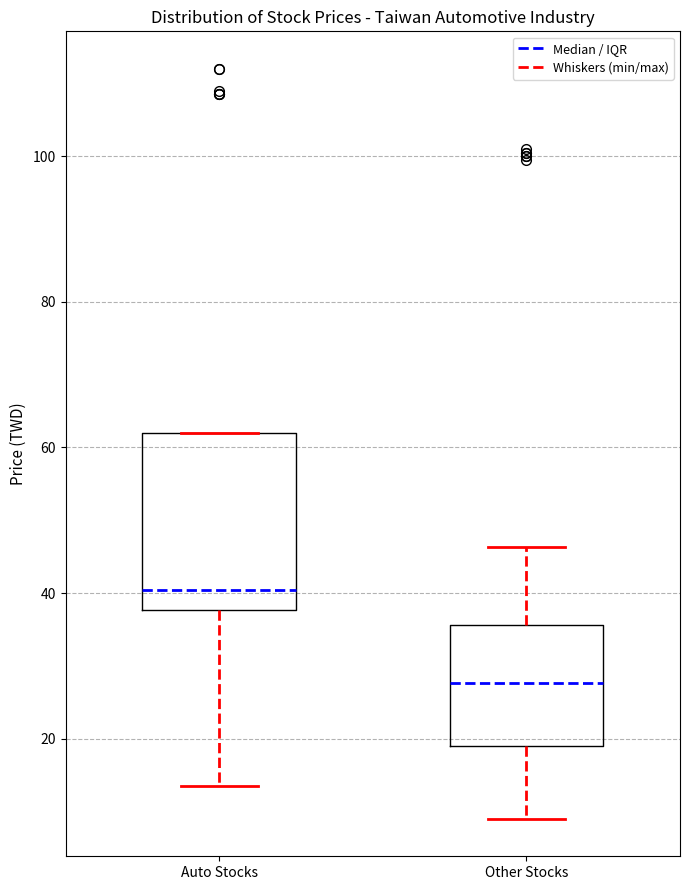

Which box is the tallest, from its lower edge to its upper edge?

Auto Stocks